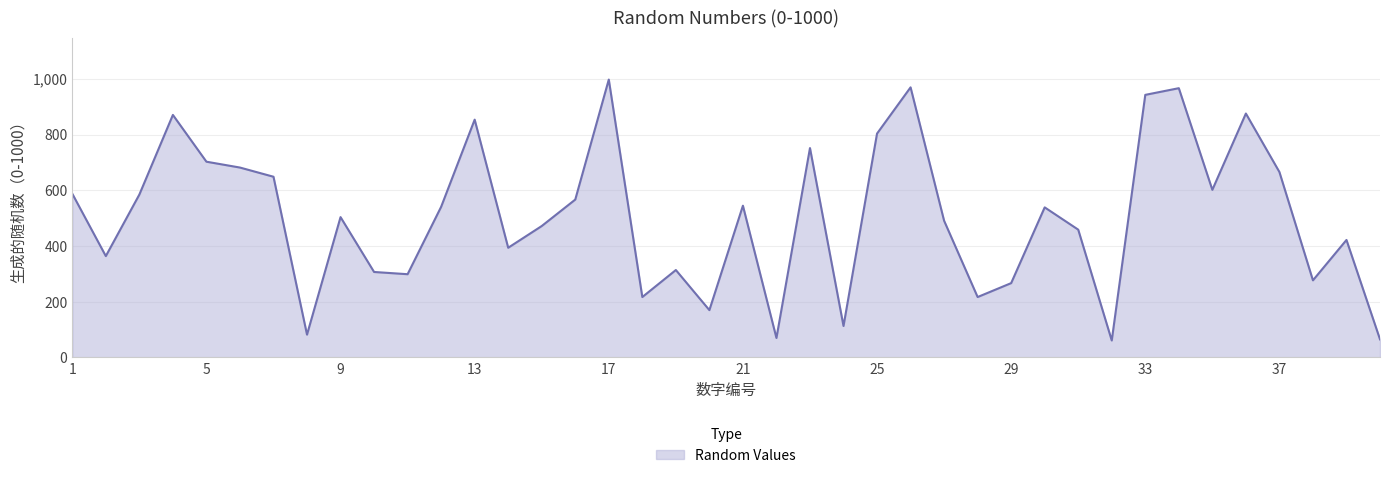

How many lines are shown in the chart?

1